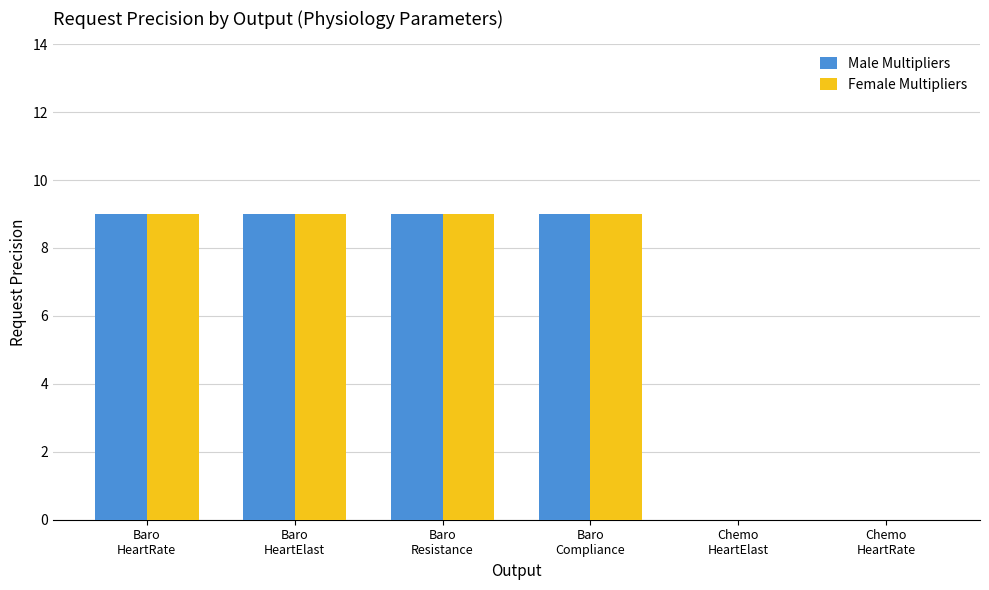

Reading left to right, transcribe all the data shown in this chart.

Male Multipliers: 9	9	9	9	0	0
Female Multipliers: 9	9	9	9	0	0